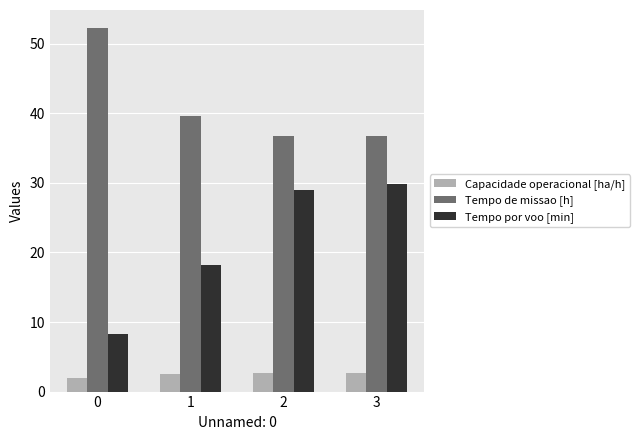

List the labels in order of Tempo por voo [min] value, smallest first.

0, 1, 2, 3